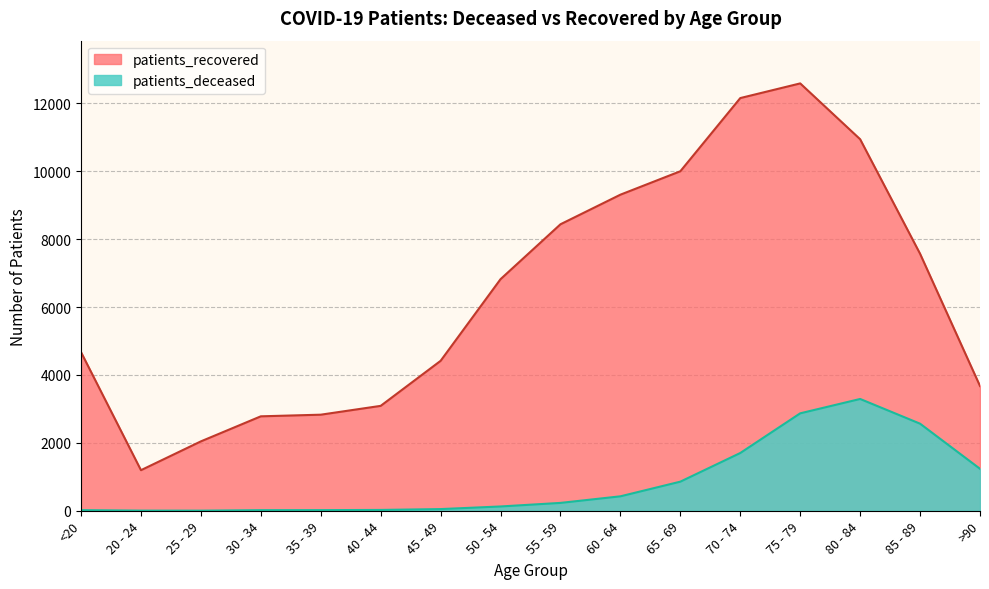

How many values in the patients_deceased series exceed 231?

7